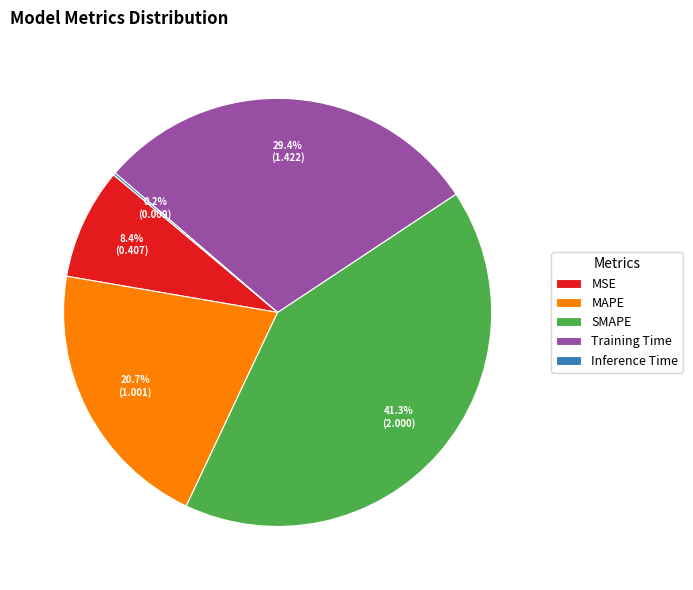

Does MAPE represent more than half of the total?

No